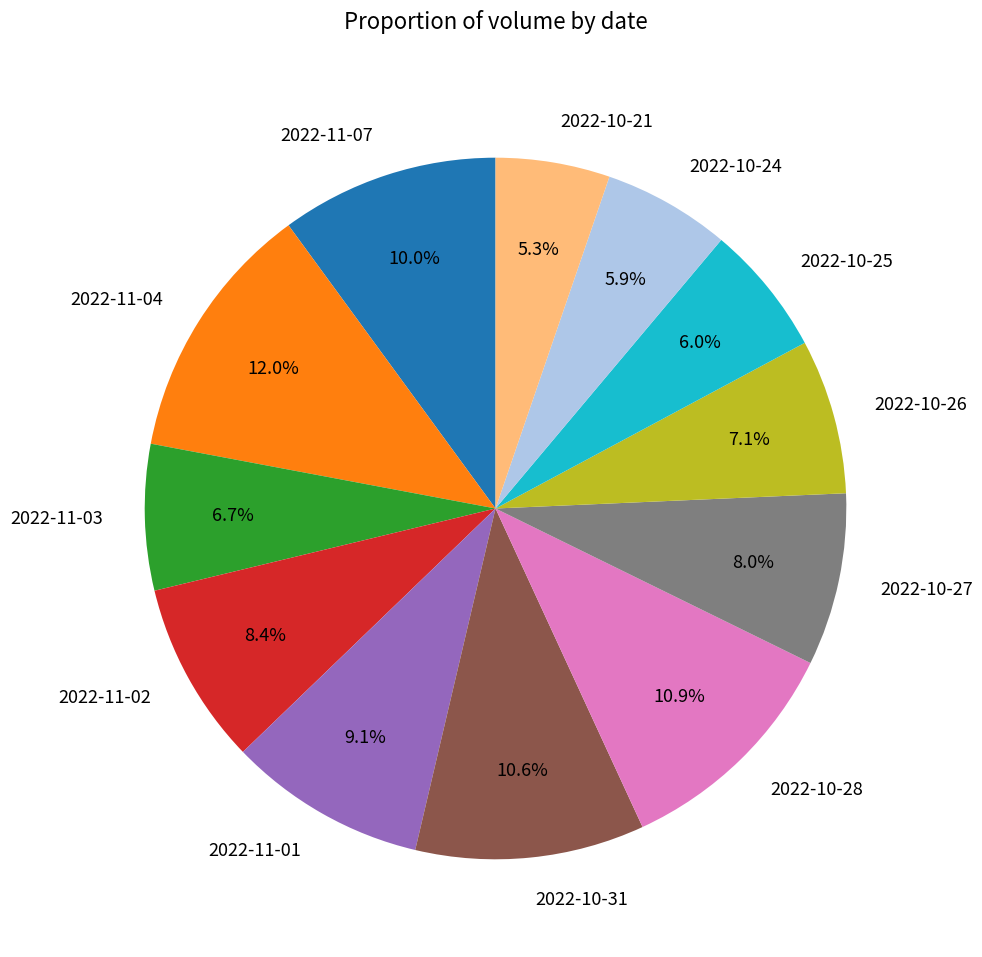

To the nearest percent, what is the difference between the 2022-10-21 and 2022-11-07 slice percentages?

5%